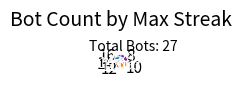

Count the number of slices in the pie.

5